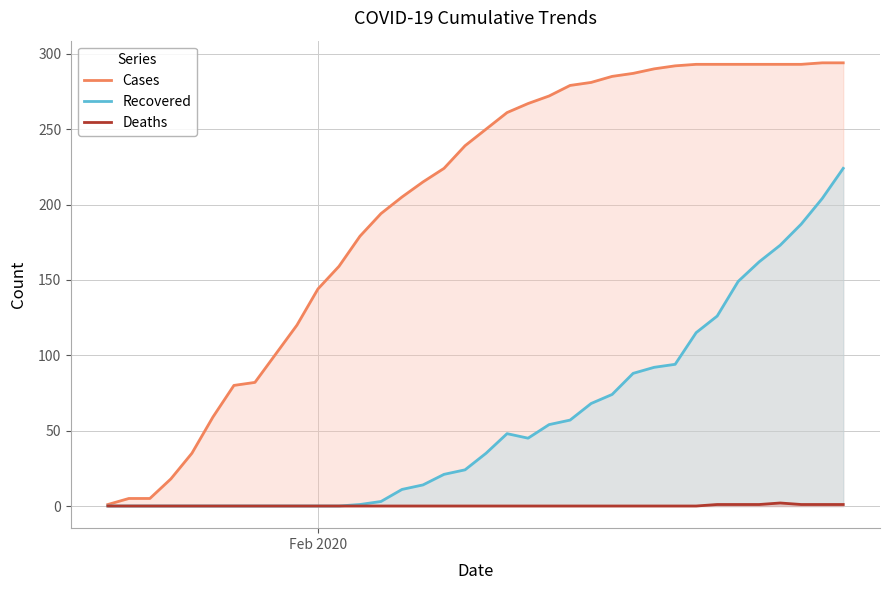

Count the number of data series in this chart.

3